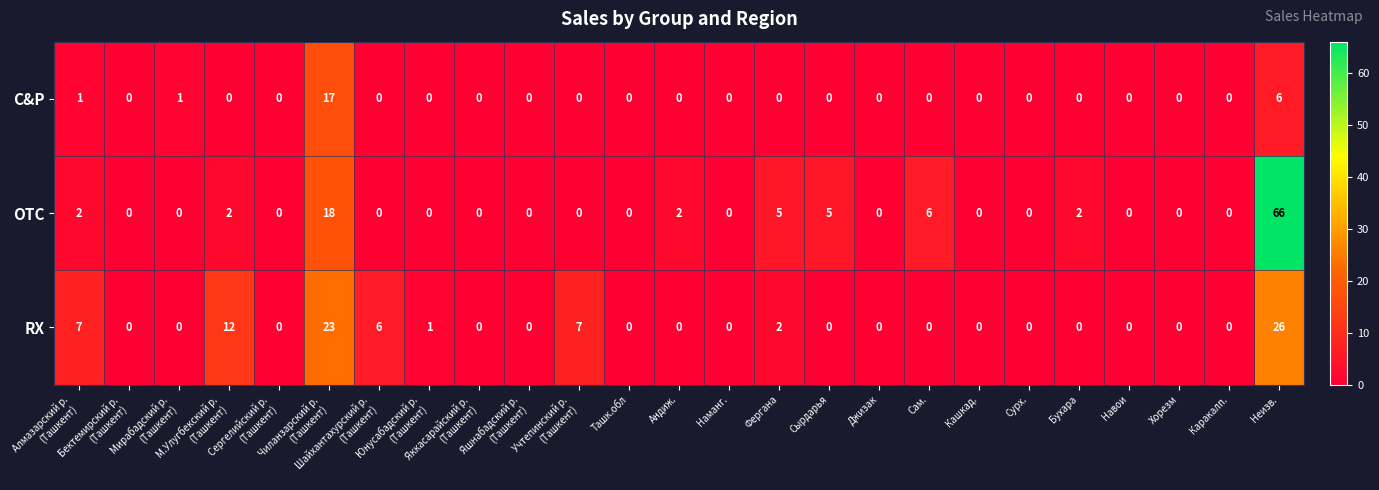

What is the difference between the maximum and minimum values in the OTC series?

66